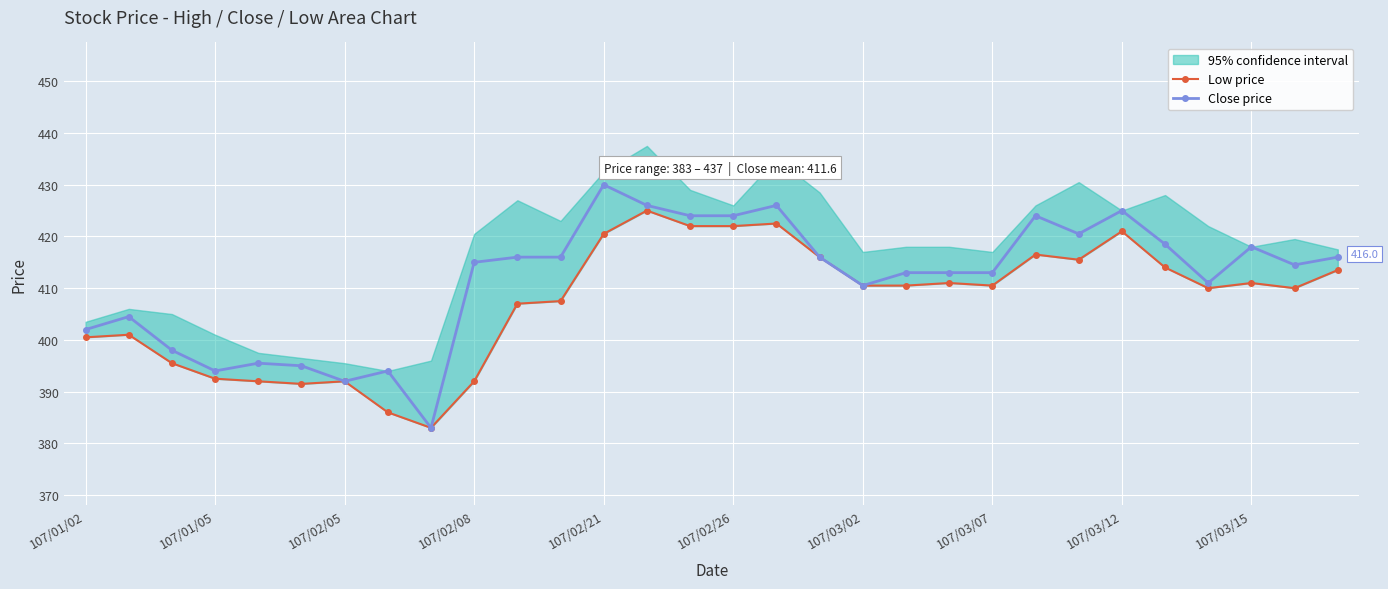

How many data points in Close price are less than 415?

15